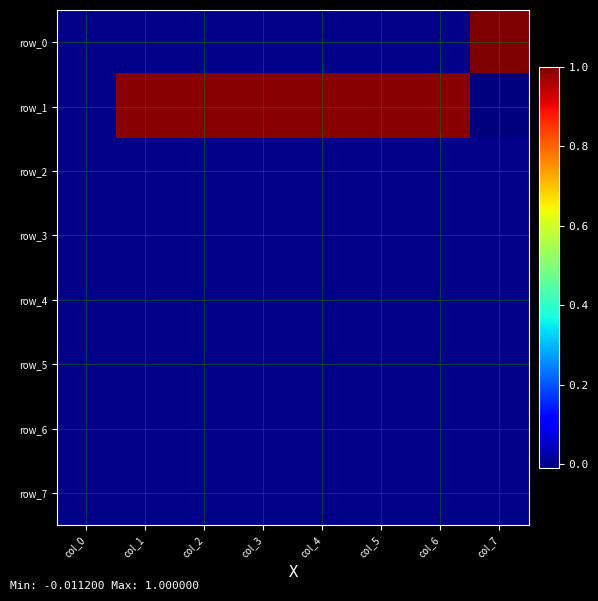

At how many categories does at least one series exceed 0?

7